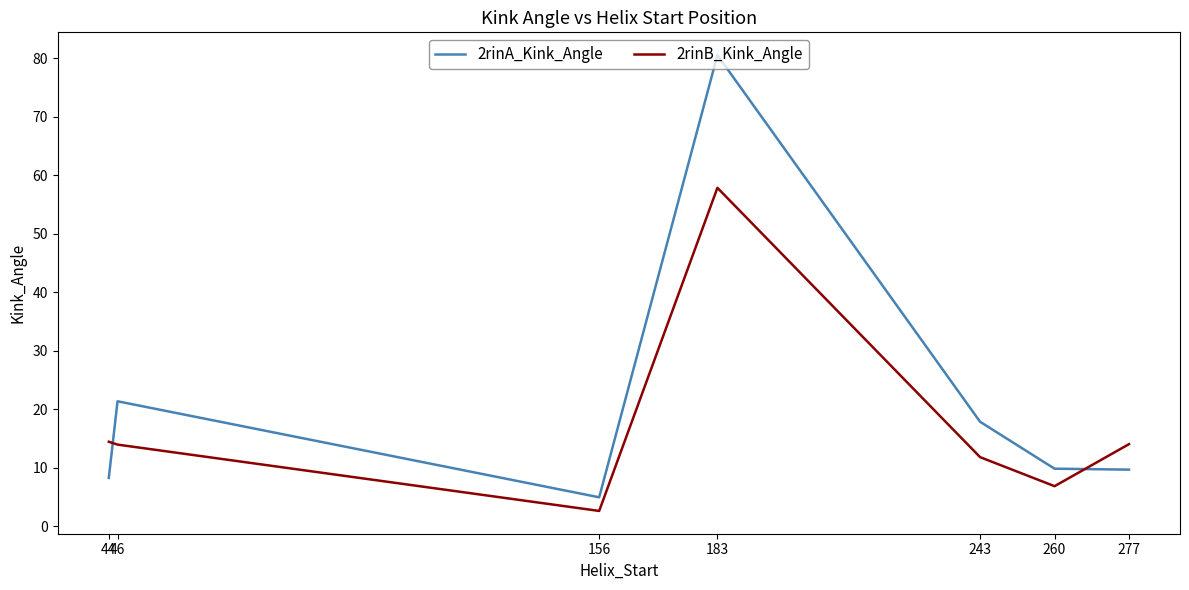

Which series ends up on top after the final intersection of 2rinB_Kink_Angle and 2rinA_Kink_Angle?

2rinB_Kink_Angle